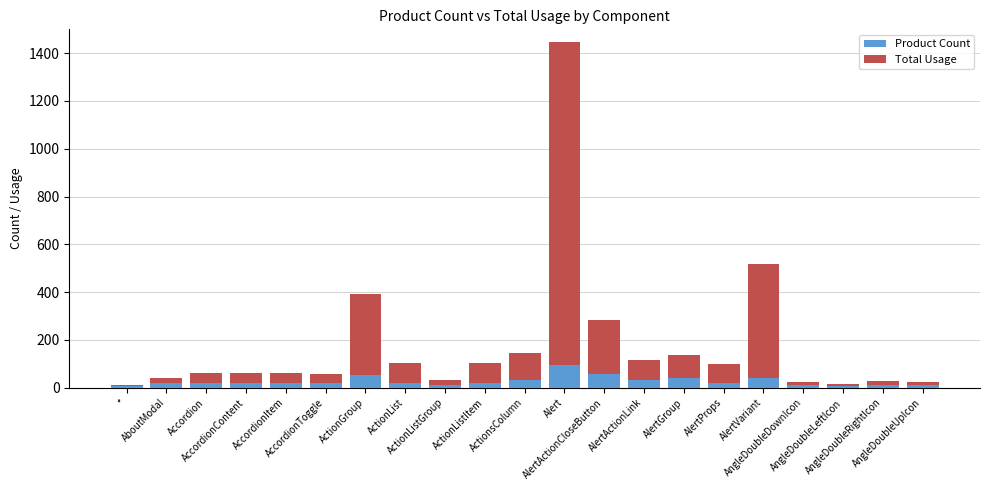

What value does the Product Count series have at AlertGroup, to the nearest 5?

40